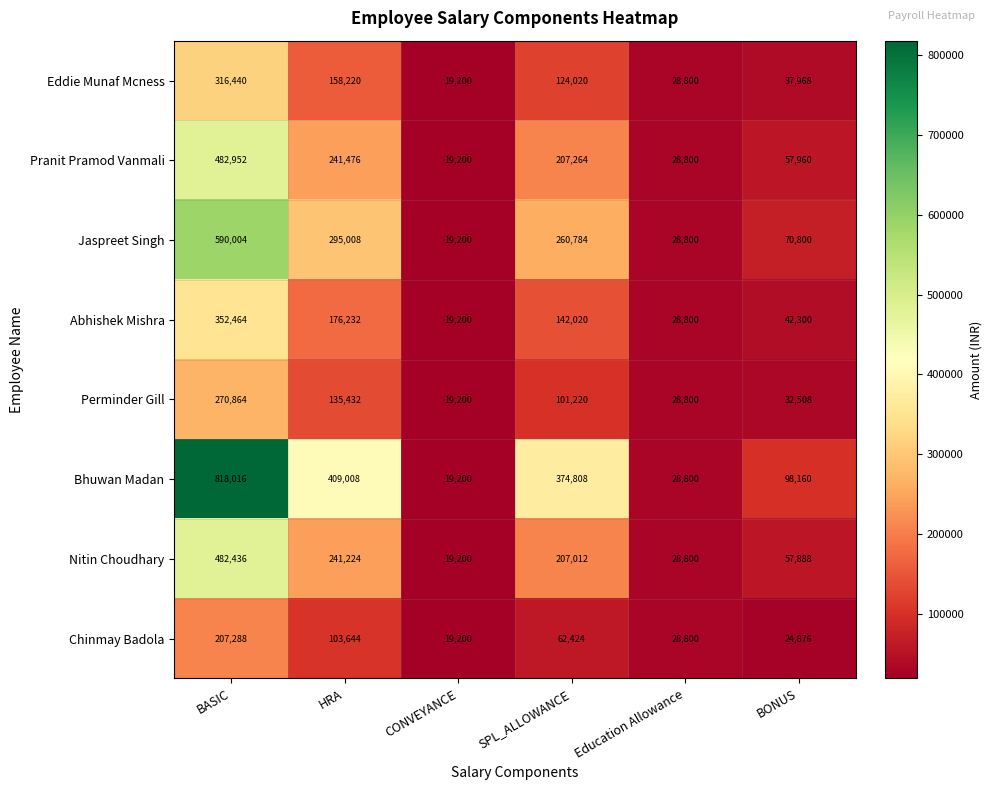

What is the average value of the Nitin Choudhary series?

172760